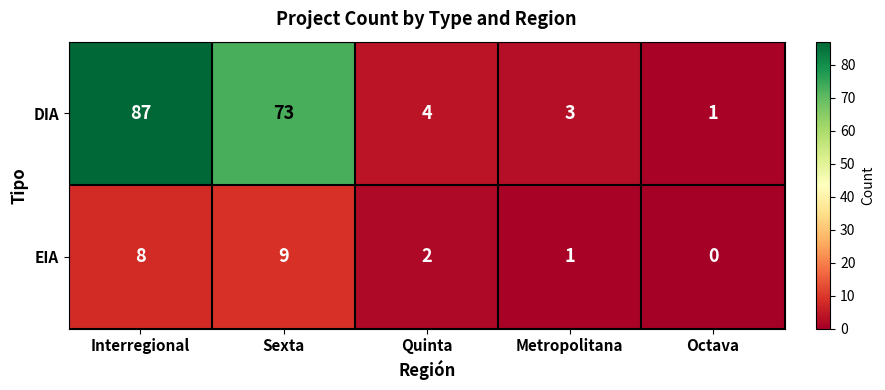

Where is EIA nearest to the value 4?

Quinta